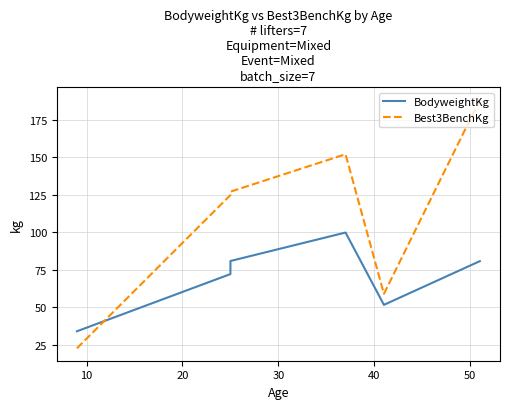

Count the number of categories in the chart.

7